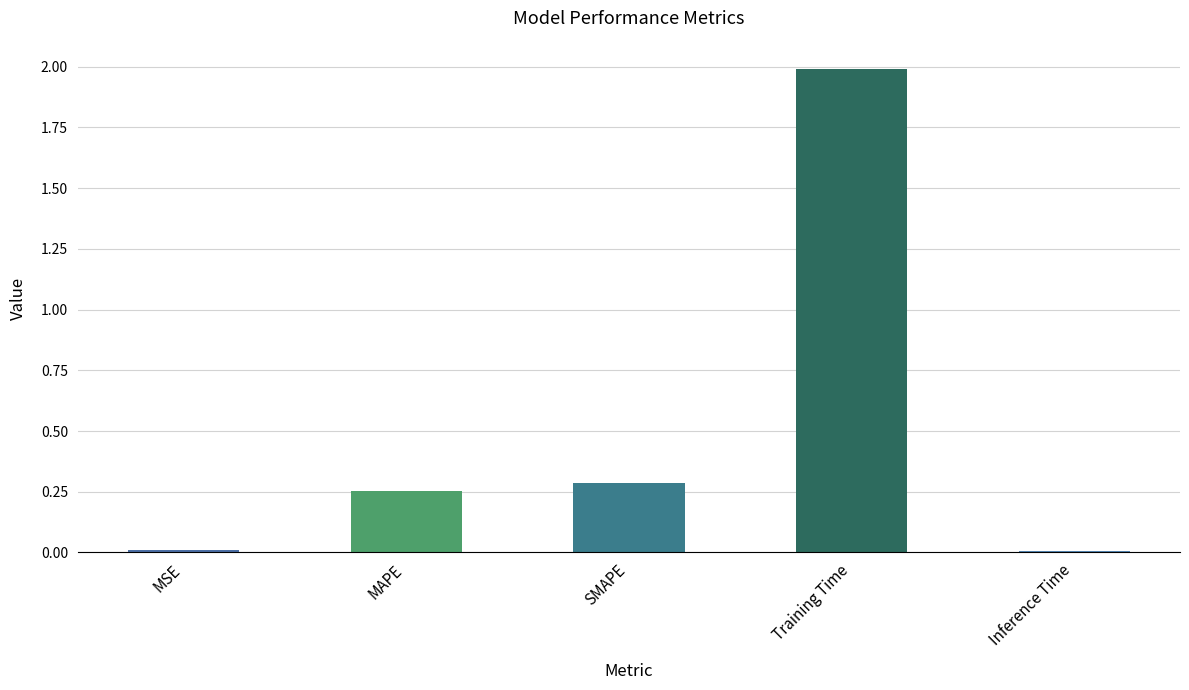

What is the label of the 4th bar from the right?

MAPE